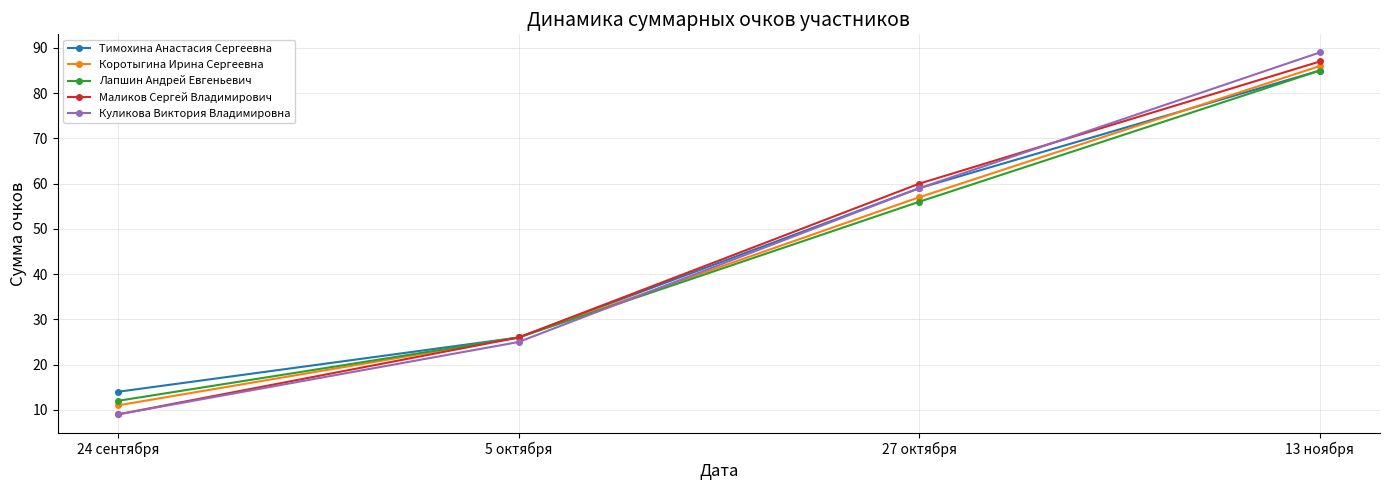

The Маликов Сергей Владимирович series shows 87 at 13 ноября. True or false?

True